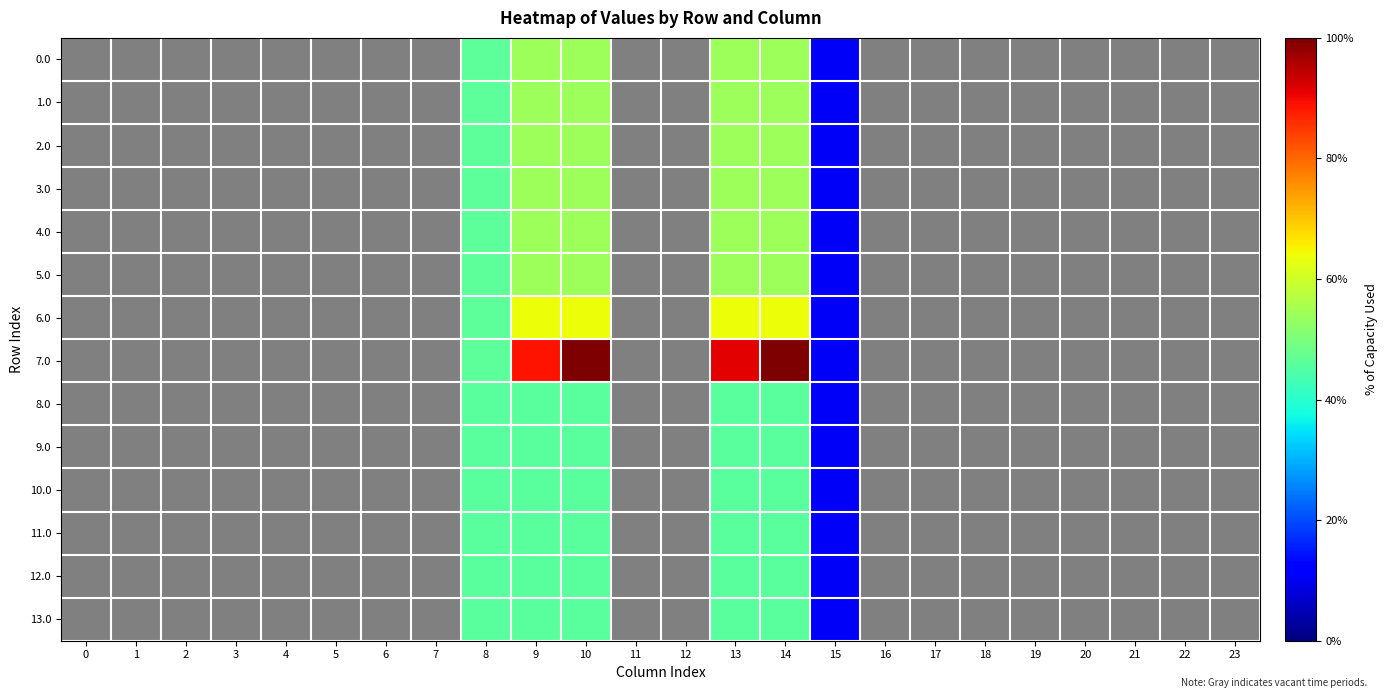

Between 13 and 18, which series saw the biggest shift?

row_7